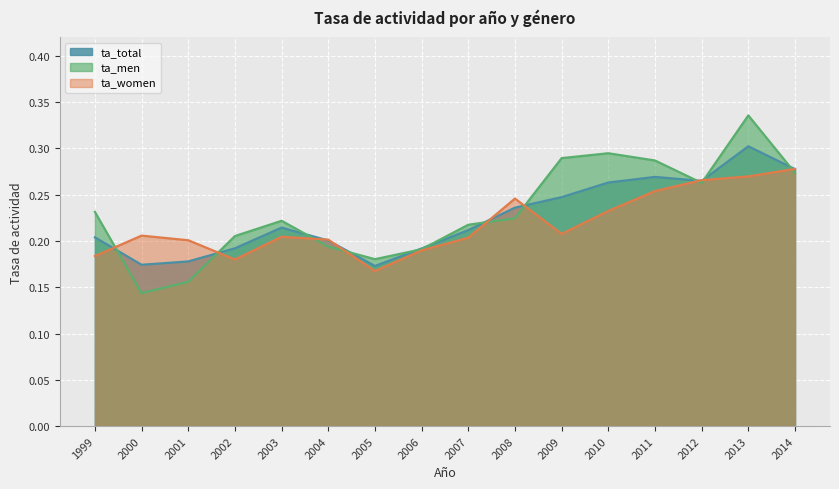

Count the ta_men values in the range 0 to 1.

16